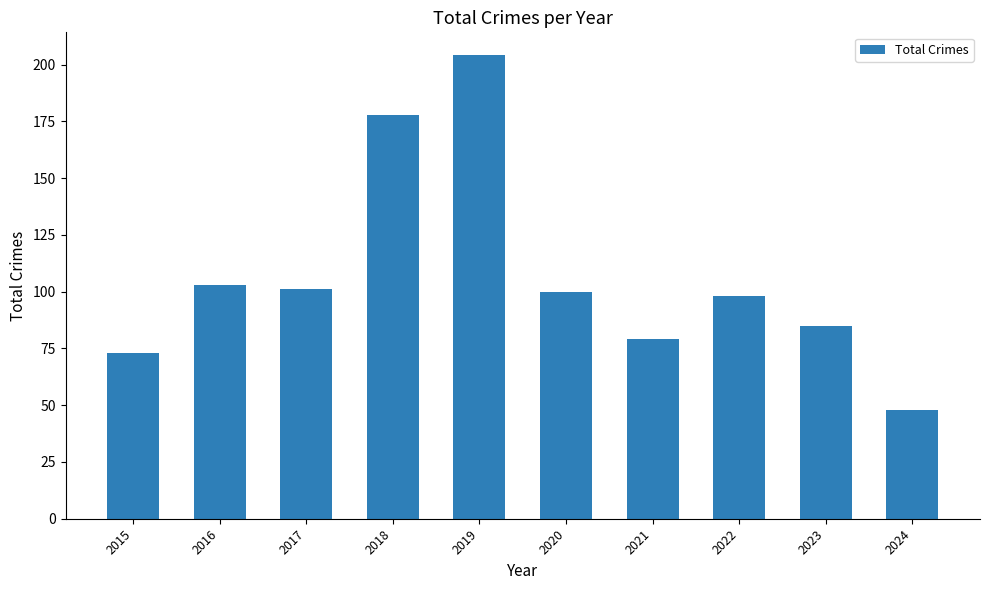

Is it true that the value at 2022 is 98?

True